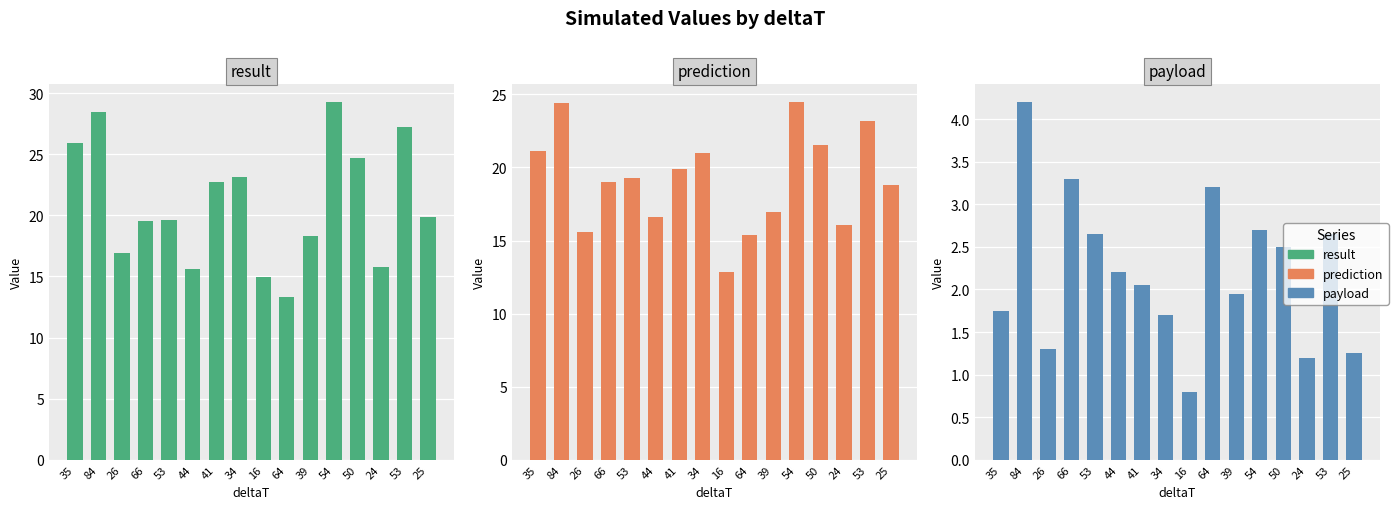

Which series changed the most between 44 and 39?

result